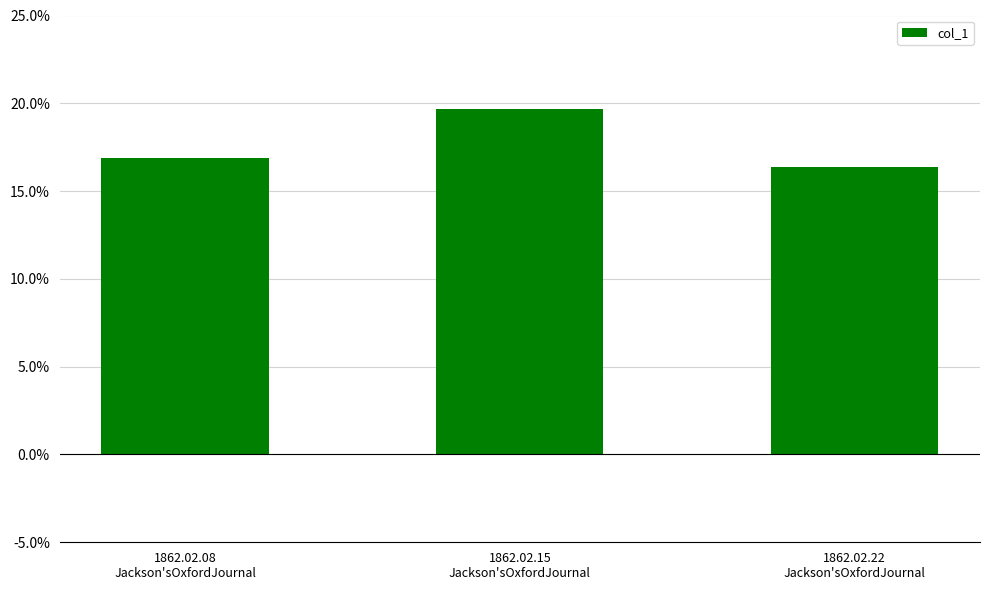

Does the chart contain any negative values?

No